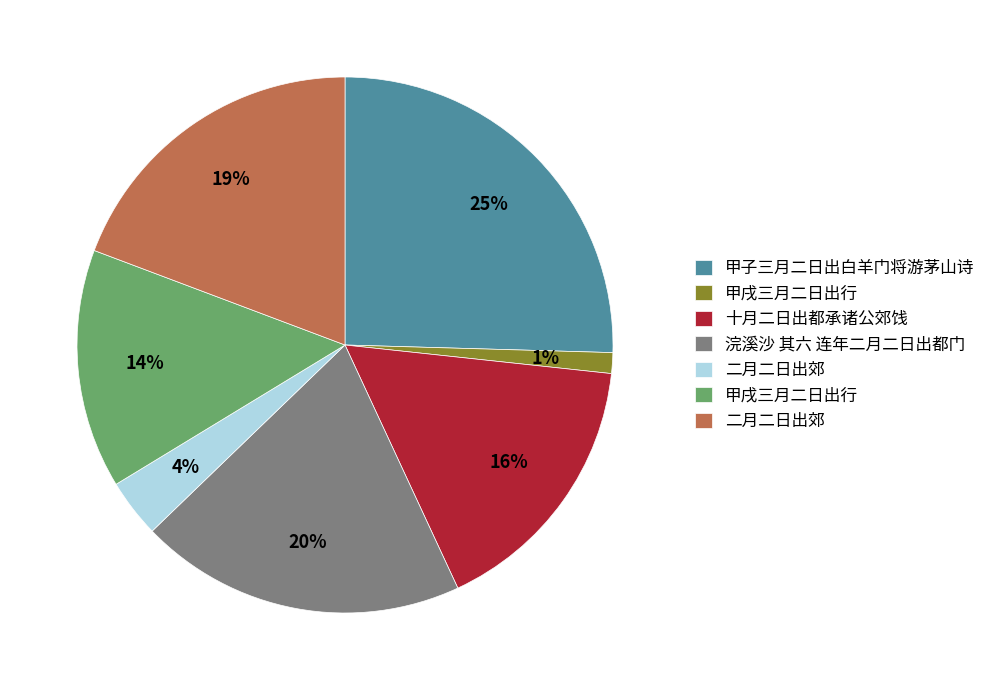

To the nearest percent, what is the difference between the largest and smallest slice percentages?

24%